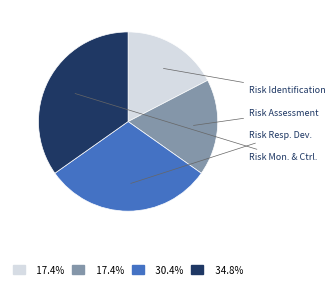

How many slices are in this pie chart?

4